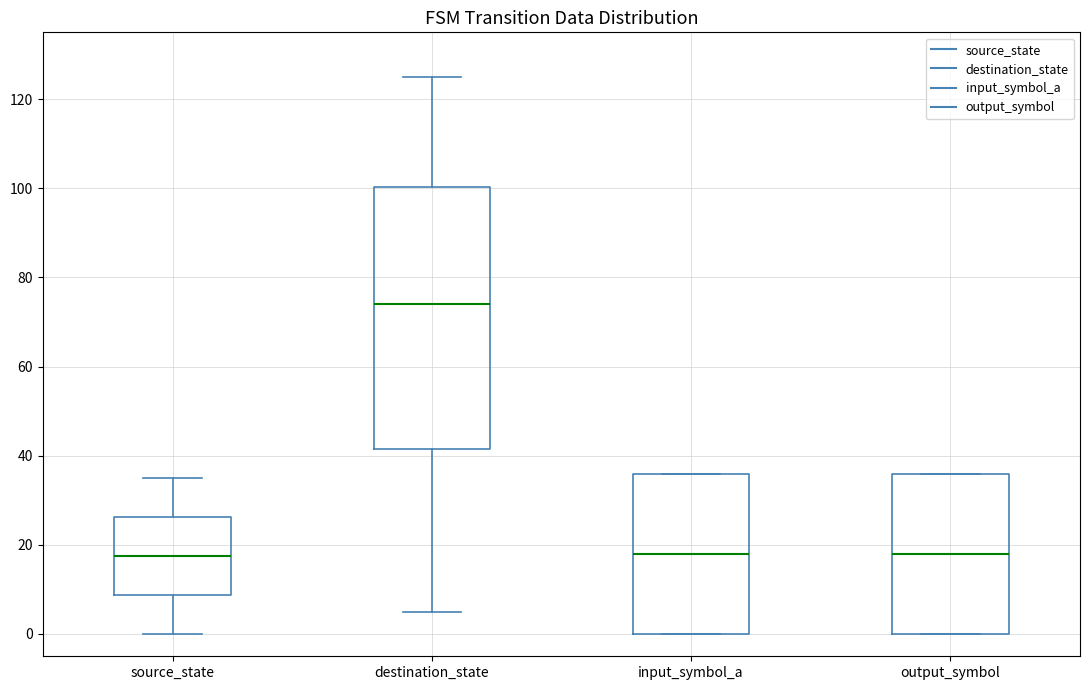

Where is the upper edge of the box for source_state on the y-axis? The values are not printed on the chart, so give them approximately, as read against the axis.

26